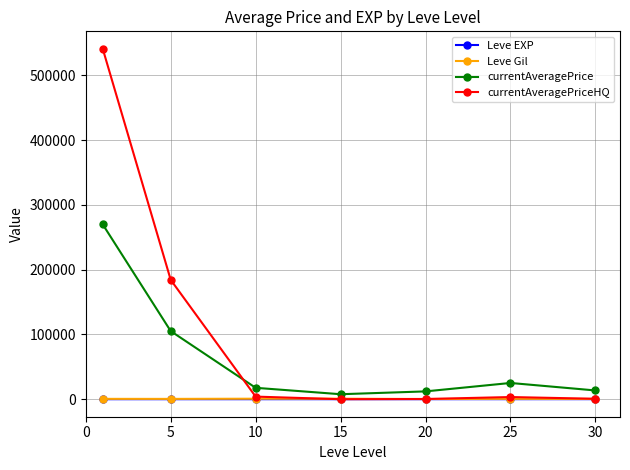

Which series has the largest range (max minus min)?

currentAveragePriceHQ